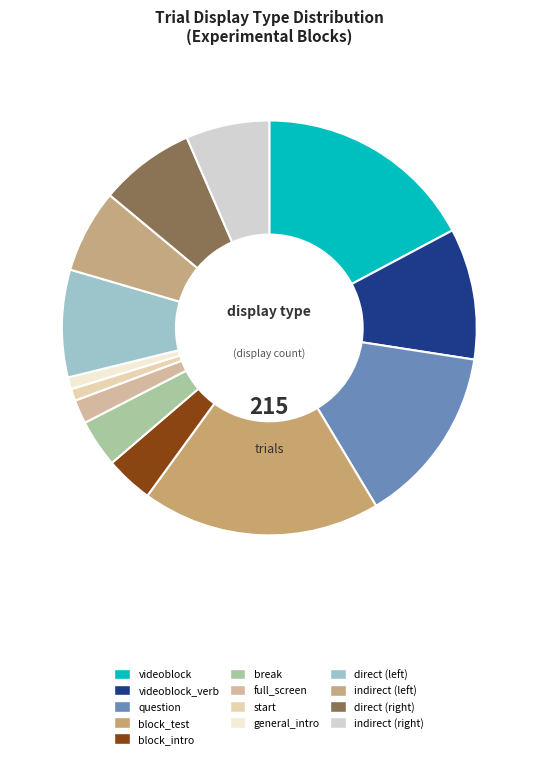

Does any single category account for the majority?

No